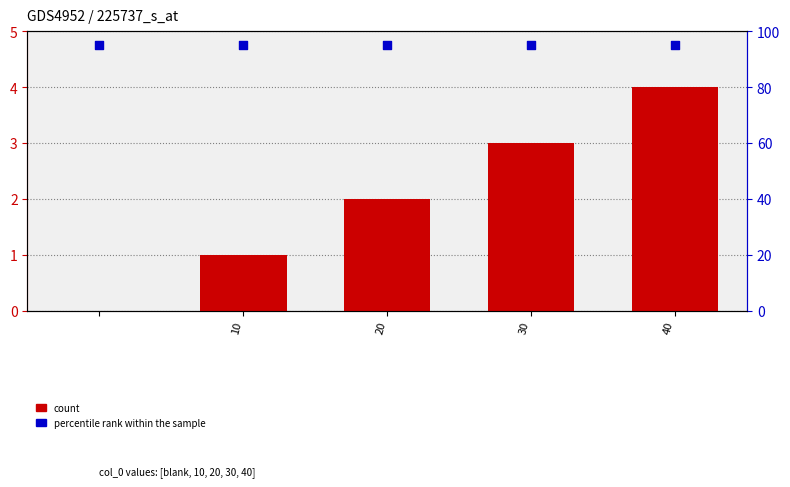

Is the value of count at 40 greater than the value of percentile rank within the sample at 40?

No